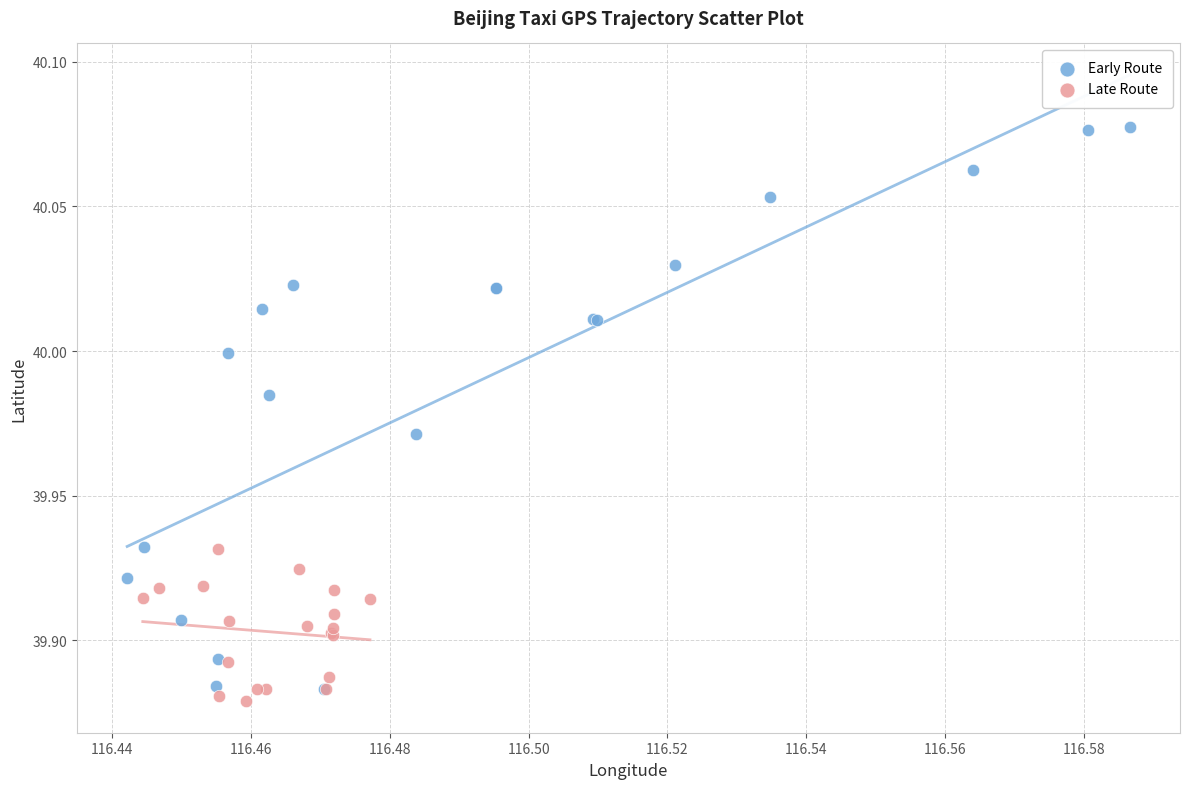

Which series contains the highest Y value?

Early Route